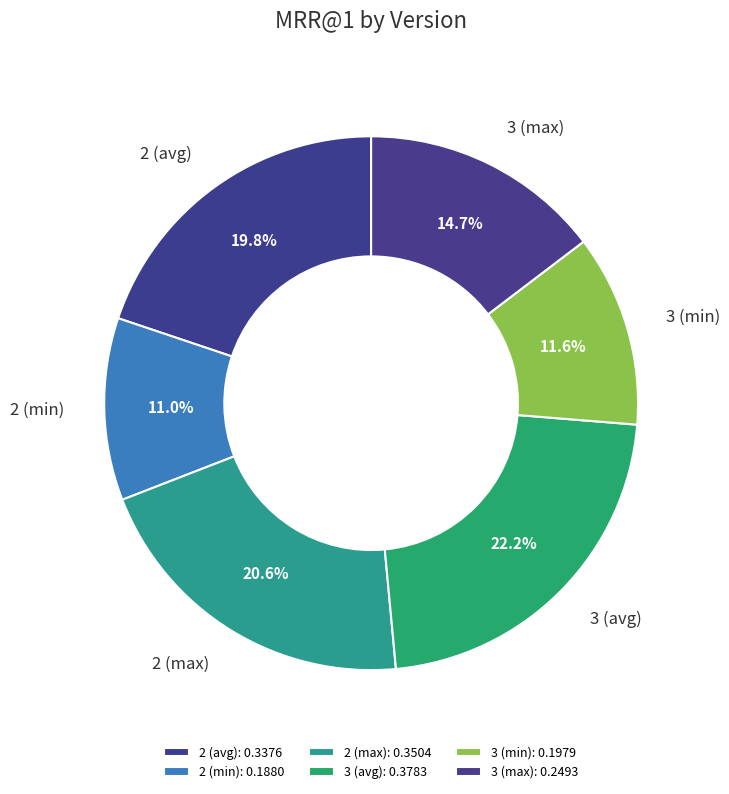

What is the total percentage of 2 (avg) and 2 (max)?

40.4%